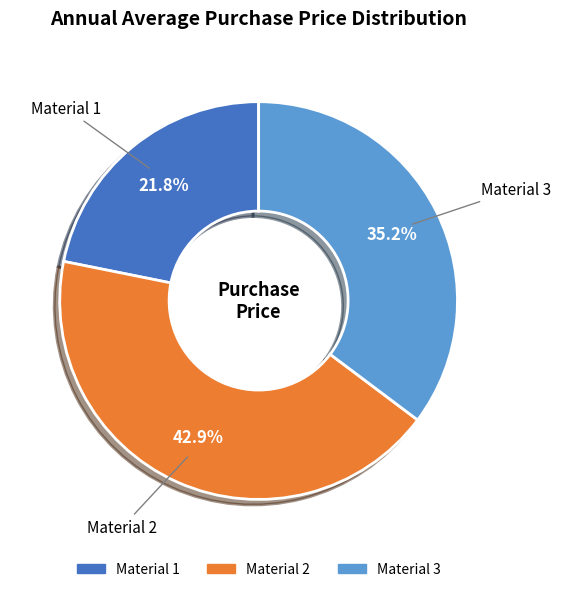

What percentage do Material 2 and Material 1 together represent?

64.8%